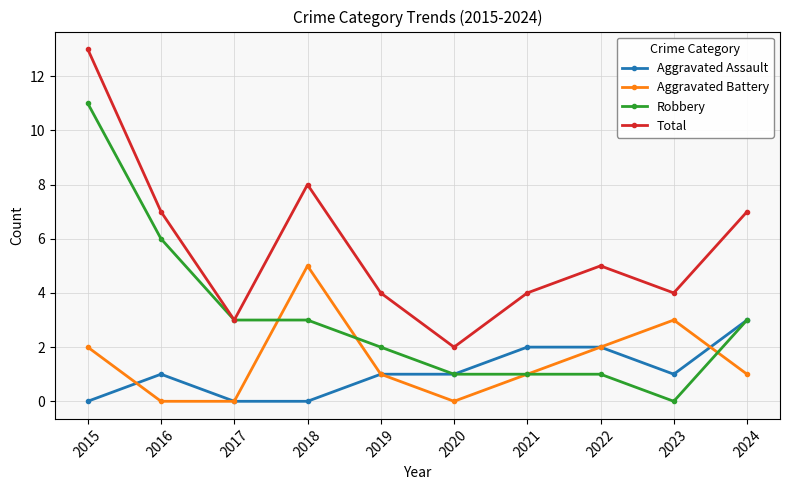

At which label does Robbery reach its peak?

2015